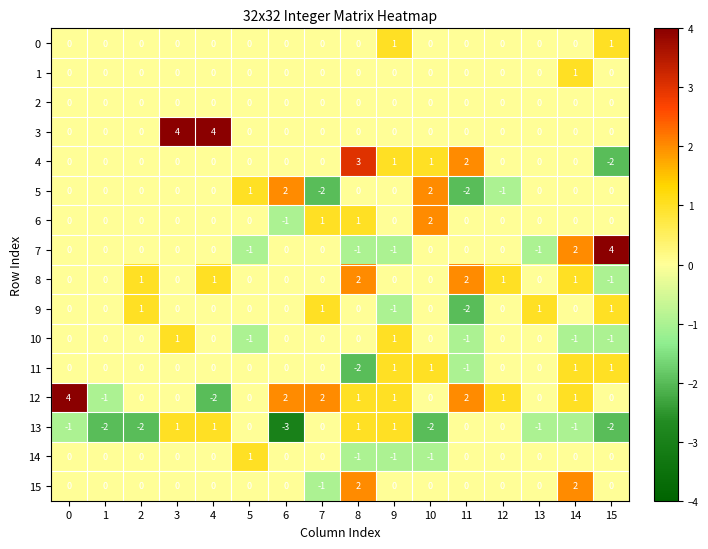

What is the difference between the maximum and minimum values in the 11 series?

3